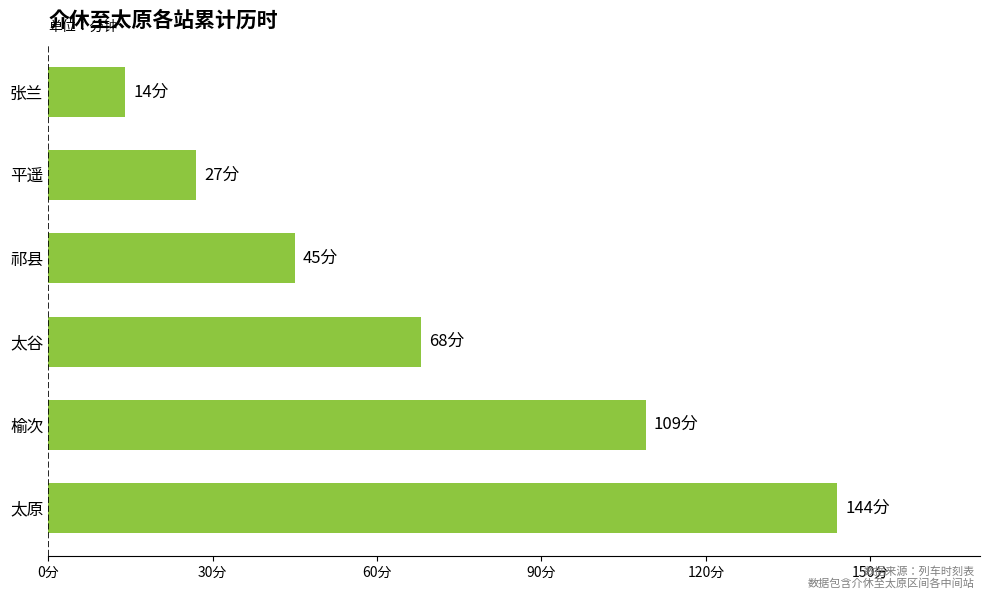

At which category does the chart reach its peak across all series?

太原